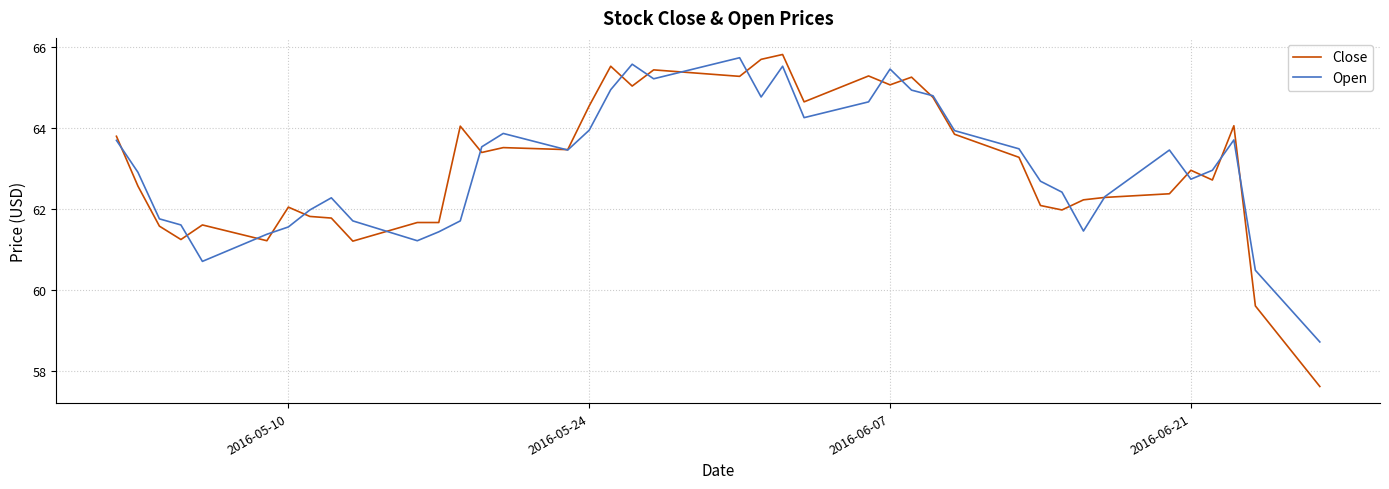

What is the maximum value shown in the chart?

65.8